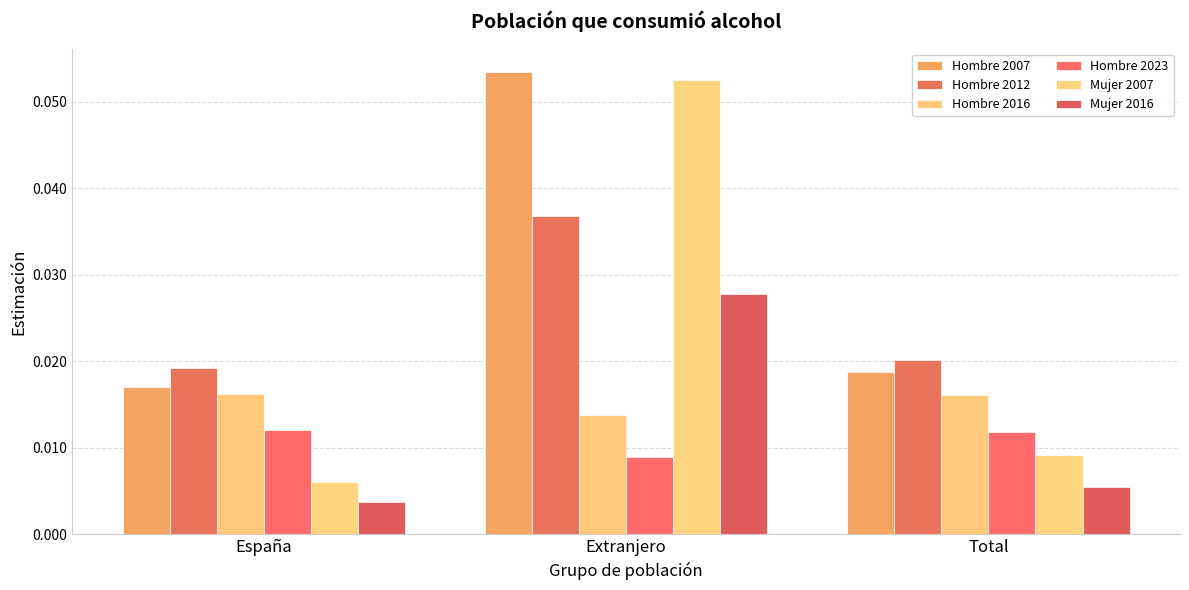

How many distinct data groups are displayed?

6